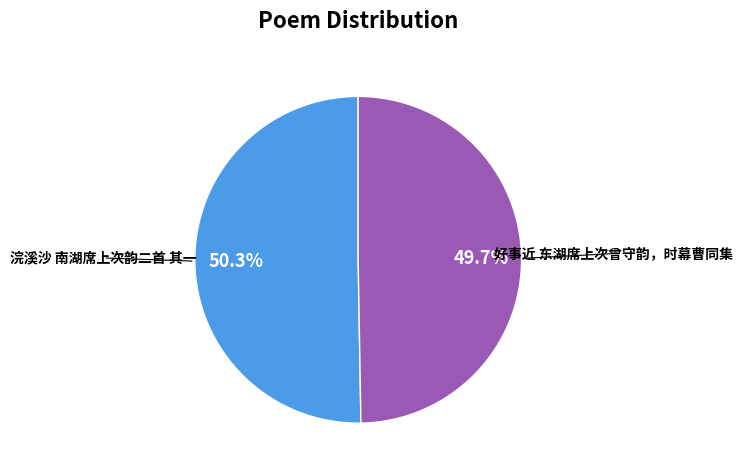

How many segments does this pie chart have?

2